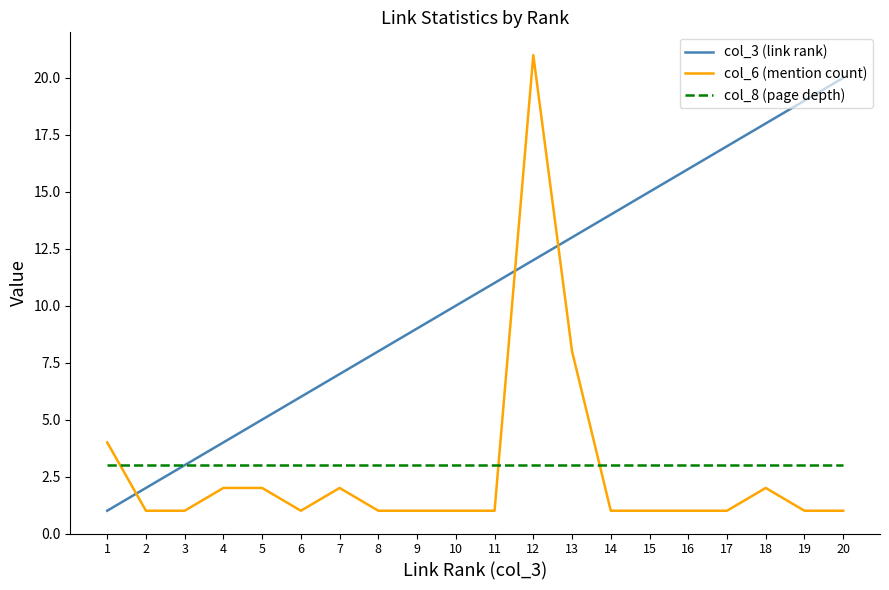

Which series has the largest total across all categories?

col_3 (link rank)